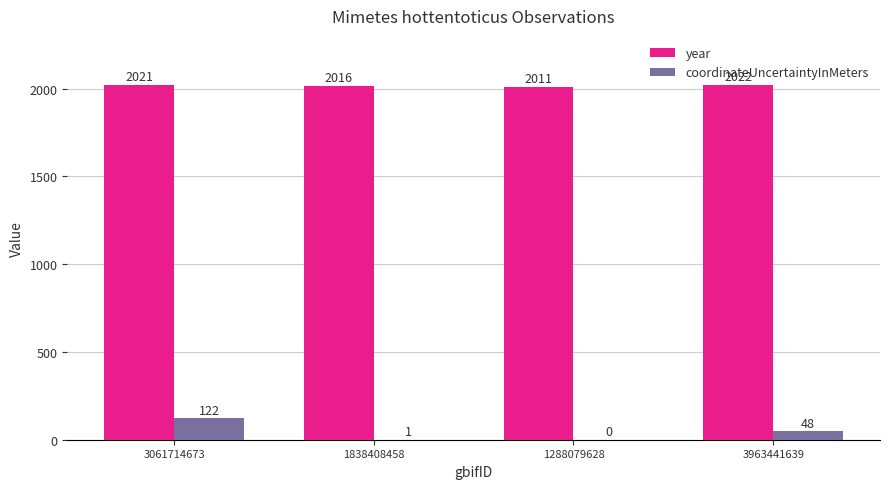

Count the number of categories in the chart.

4